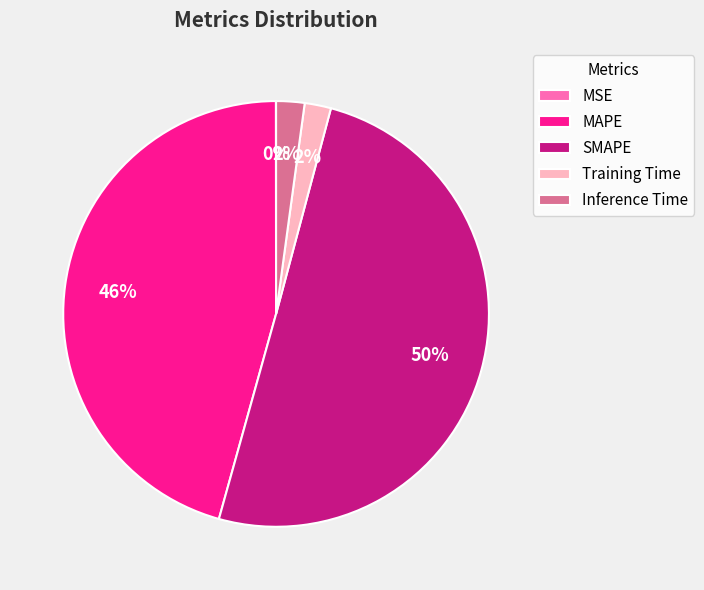

Which category accounts for the majority?

SMAPE